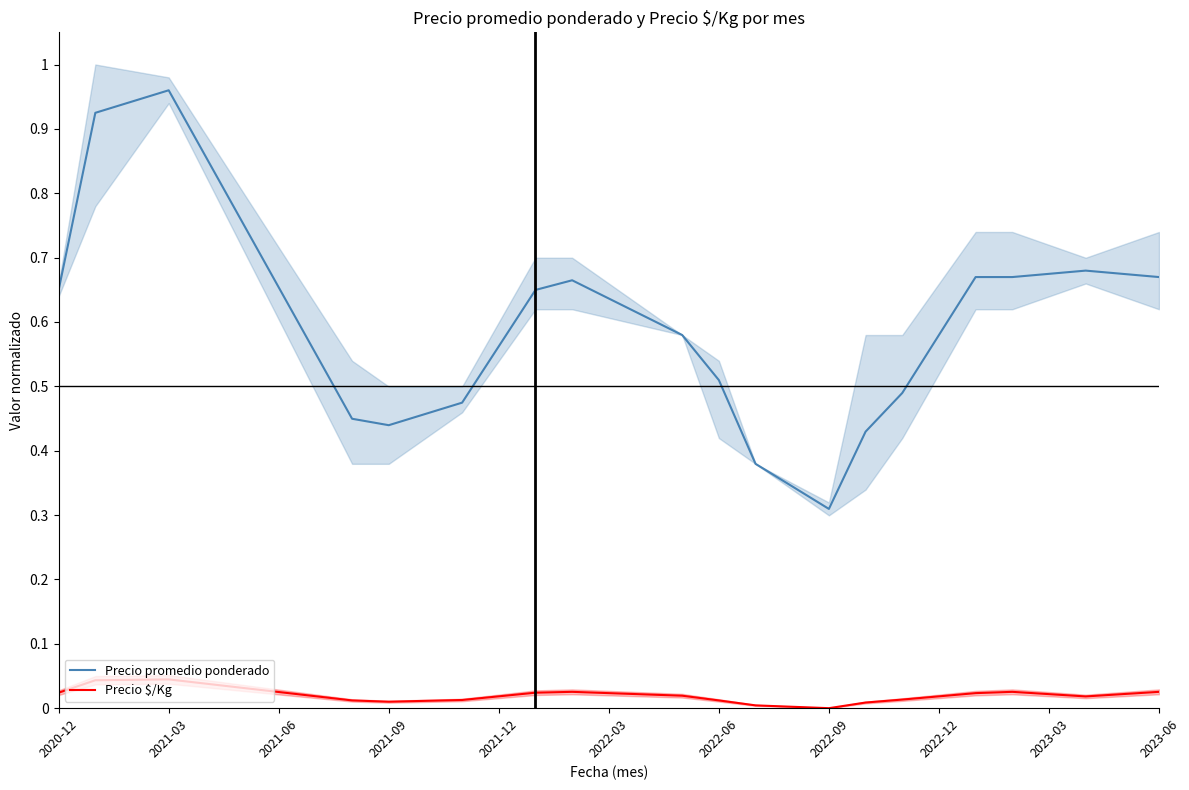

What is the difference between the highest and lowest values at 2023-06?

0.6